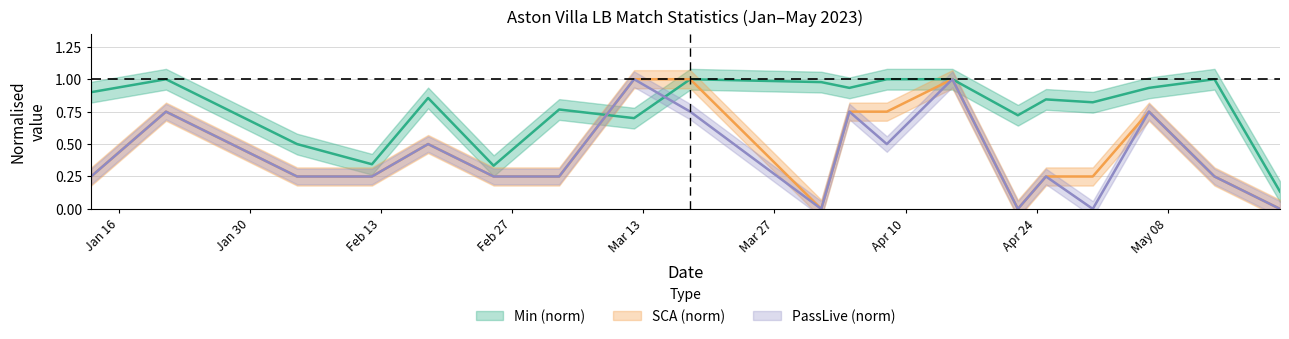

What is the label of the 6th point from the left?

2023-02-25